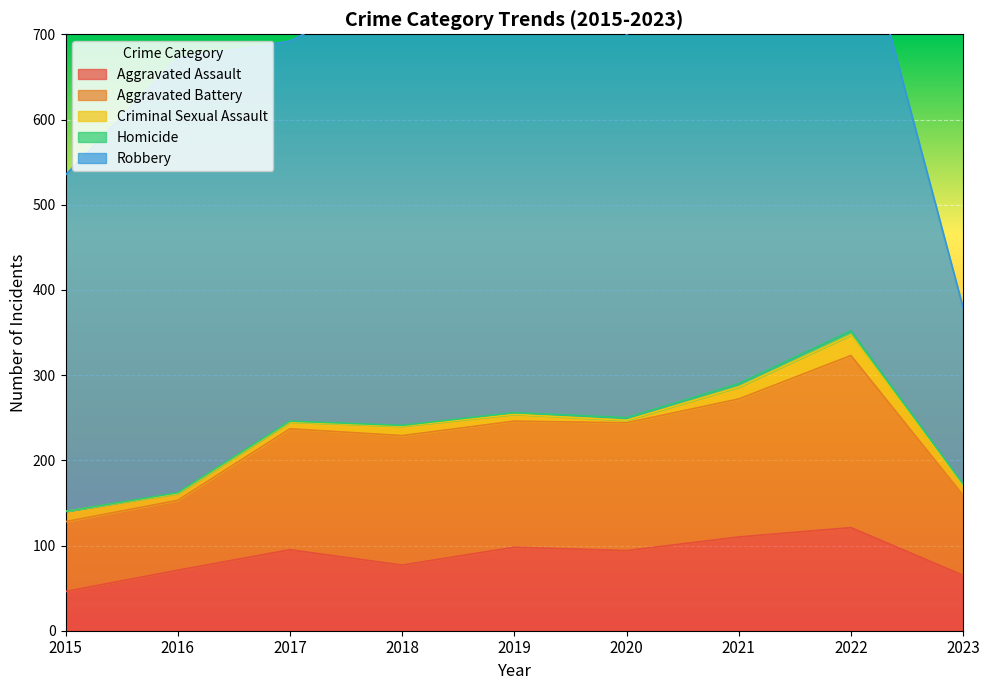

Count the number of categories in the chart.

9